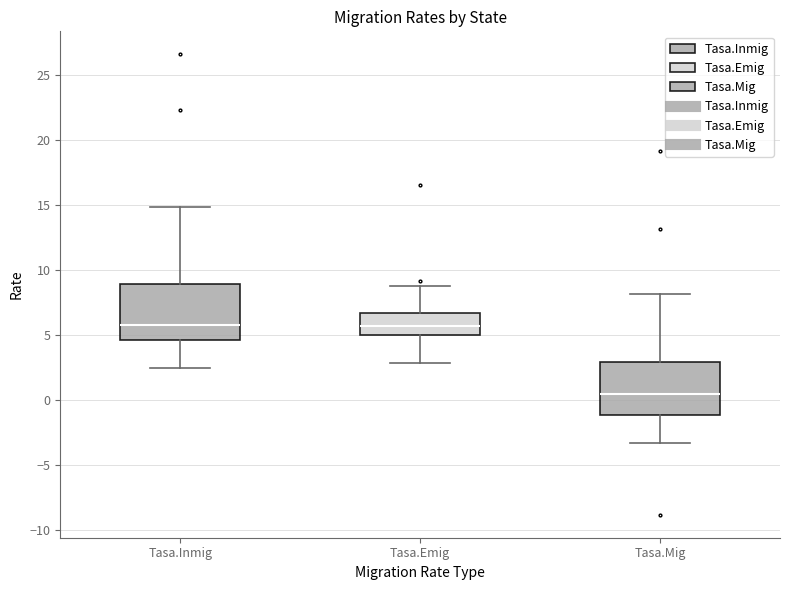

Where does the median line of the box for Tasa.Emig sit on the y-axis? The values are not printed on the chart, so give them approximately, as read against the axis.

5.5